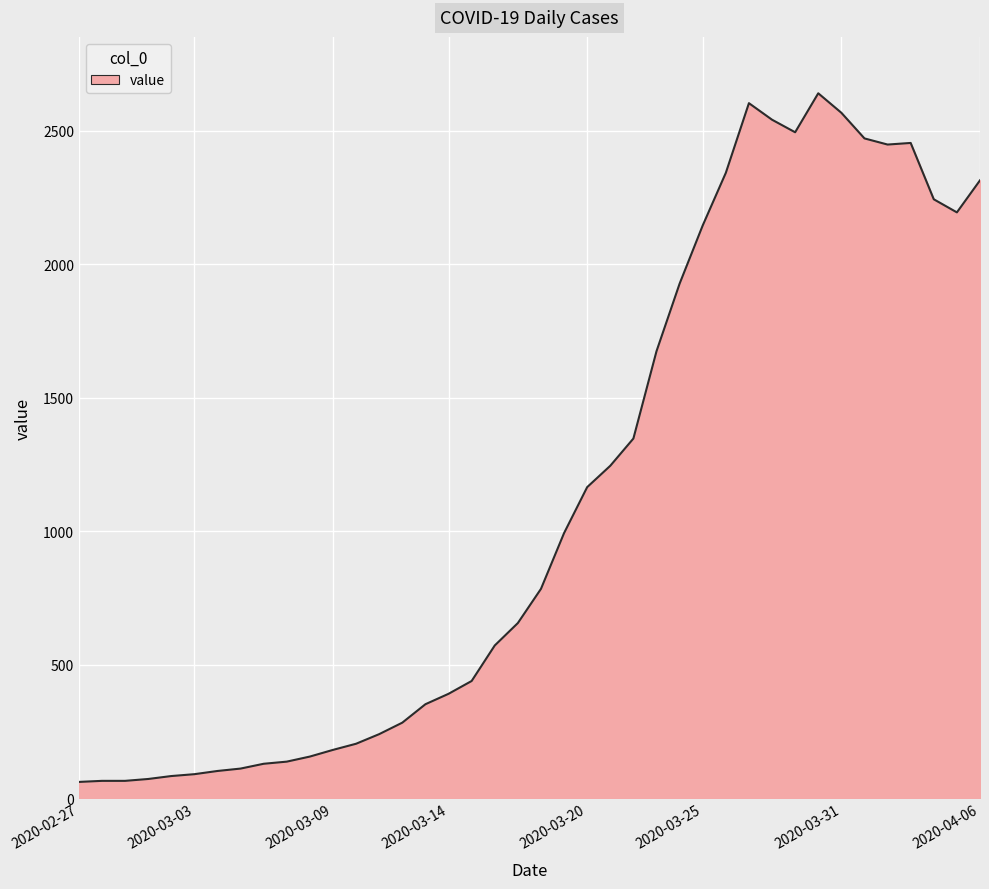

What is the smallest value displayed?

61